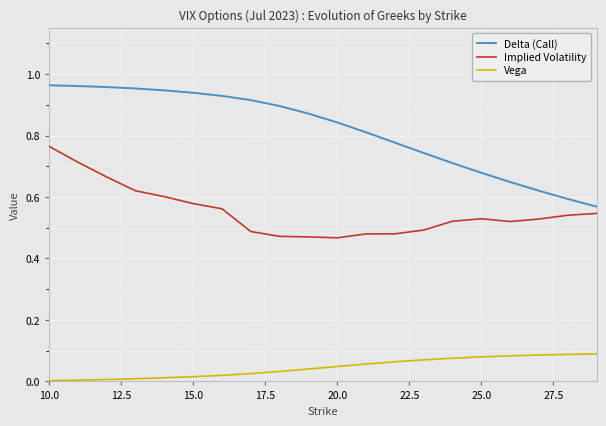

How many series are shown in this chart?

3